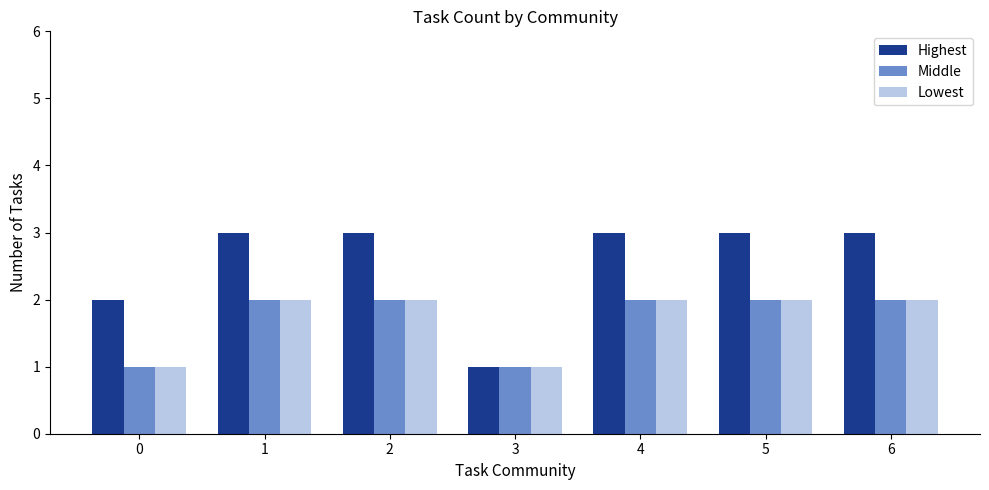

True or false: Highest has a value of 3 at 4.

True